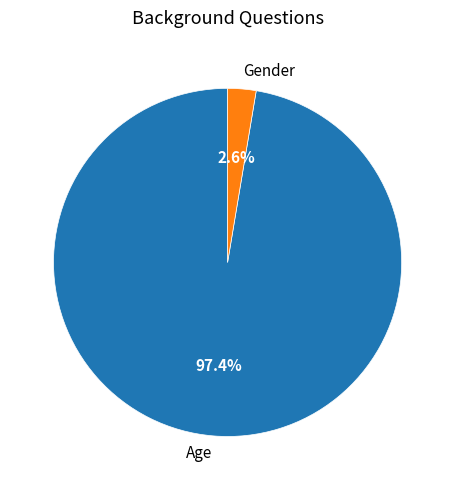

Rank the categories by value from highest to lowest.

Age, Gender